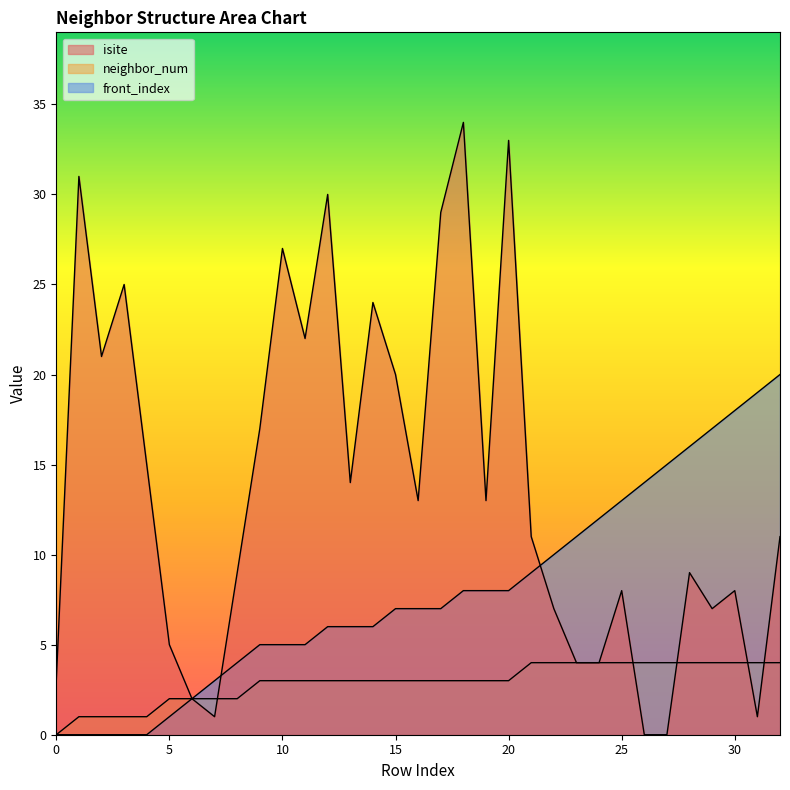

Where is isite nearest to the value 17?

9